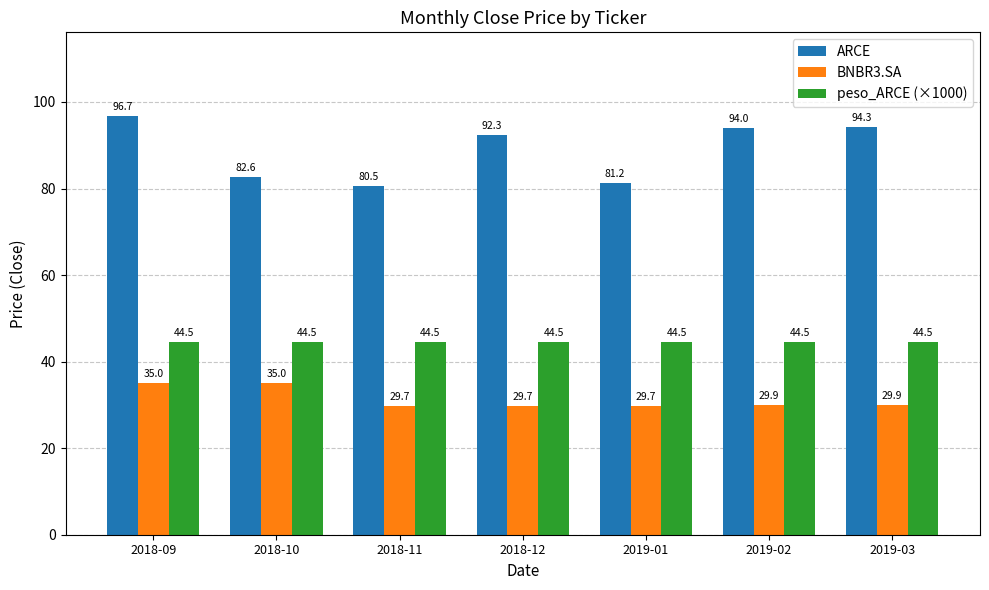

What is the minimum value shown in the chart?

29.7